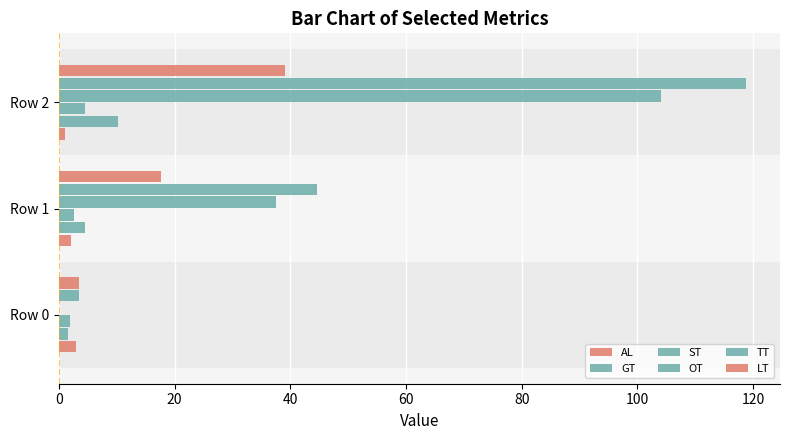

Count the number of data series in this chart.

6